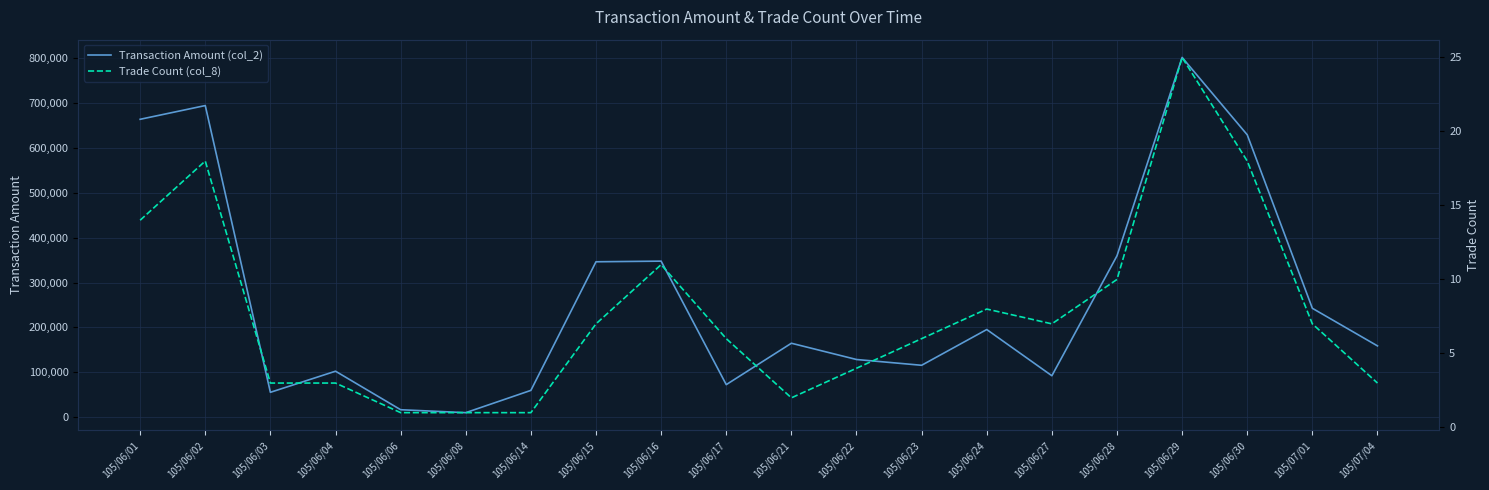

At how many categories does at least one series exceed 465437?

4